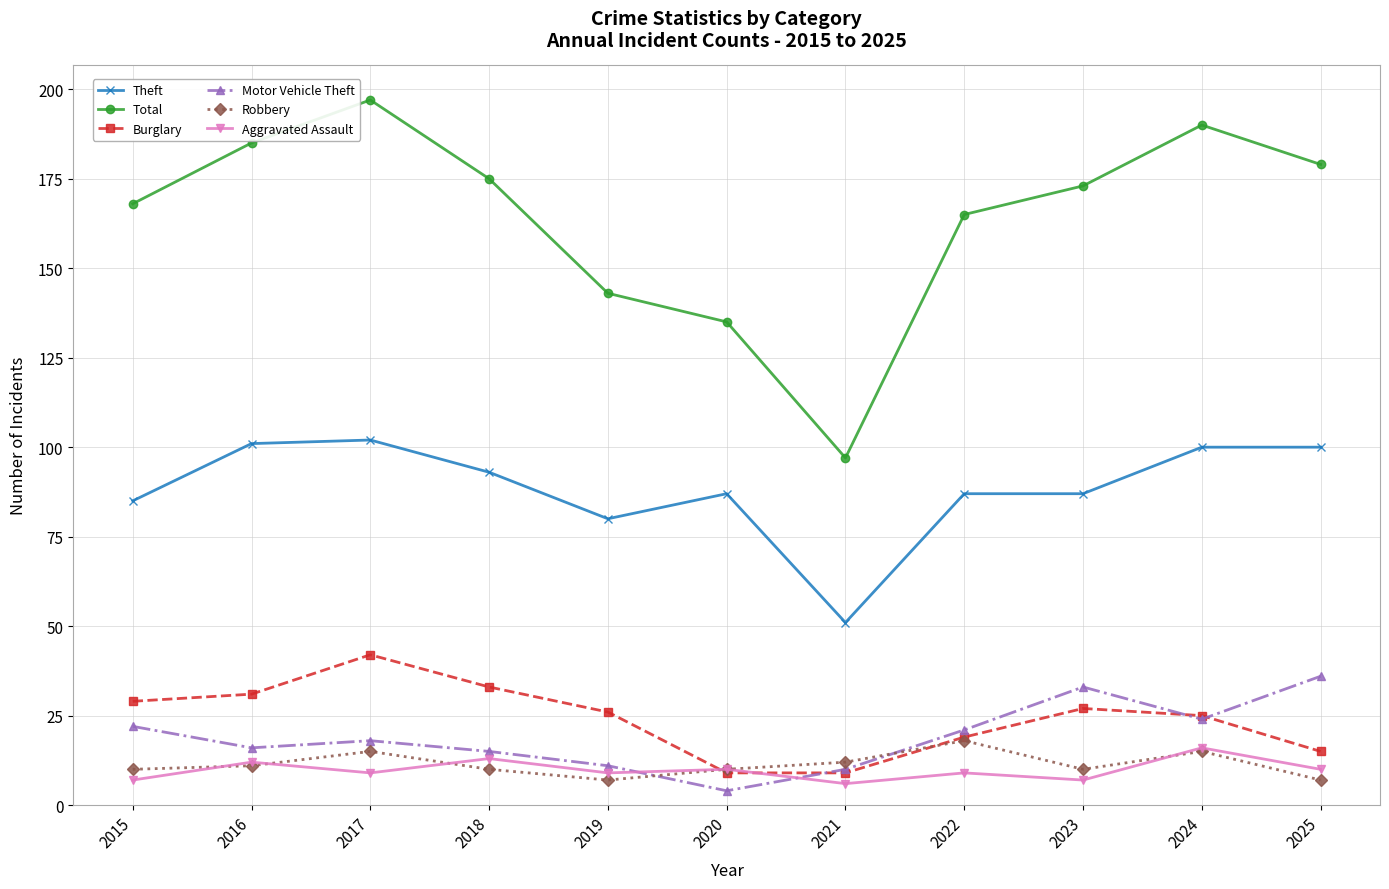

How many categories are shown in the chart?

11